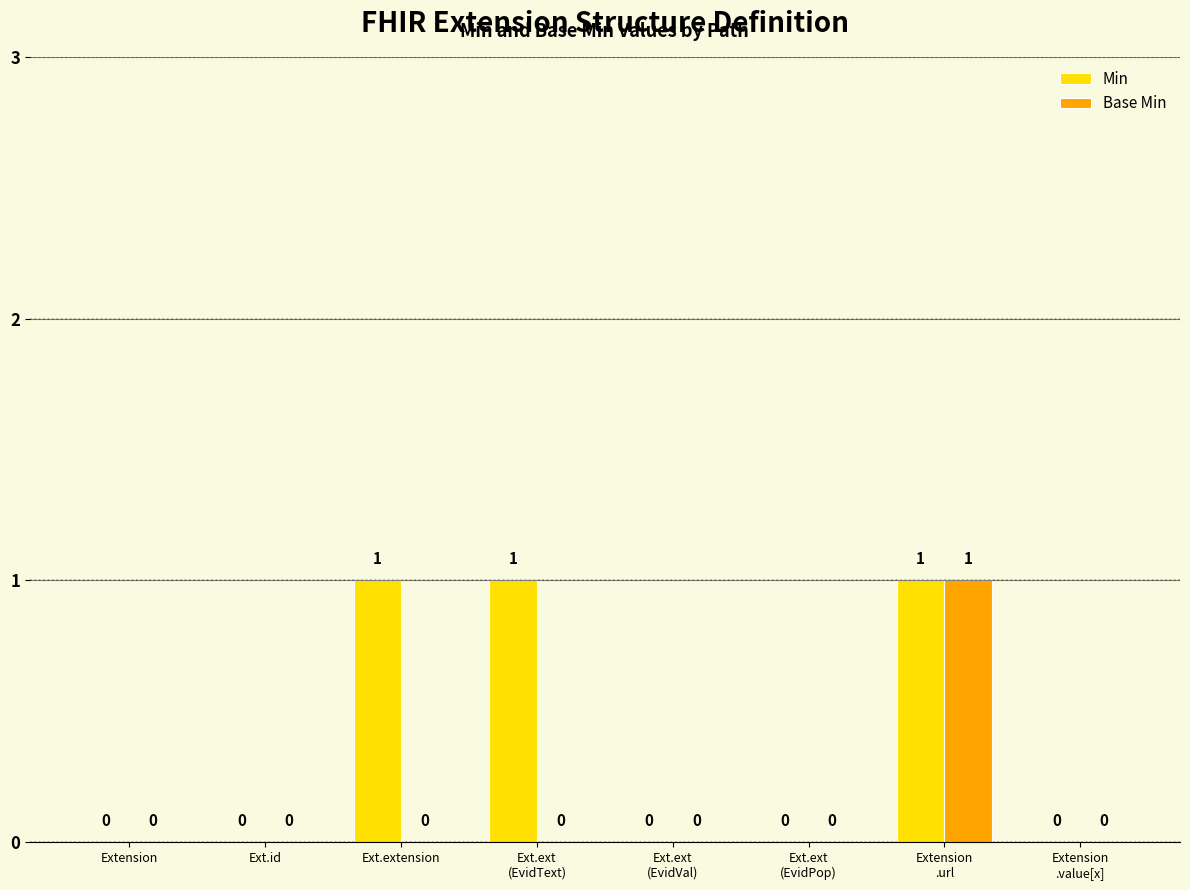

Reading right to left, transcribe all the data shown in this chart.

Min: Extension
.value[x]=0	Extension
.url=1	Ext.ext
(EvidPop)=0	Ext.ext
(EvidVal)=0	Ext.ext
(EvidText)=1	Ext.extension=1	Ext.id=0	Extension=0
Base Min: Extension
.value[x]=0	Extension
.url=1	Ext.ext
(EvidPop)=0	Ext.ext
(EvidVal)=0	Ext.ext
(EvidText)=0	Ext.extension=0	Ext.id=0	Extension=0